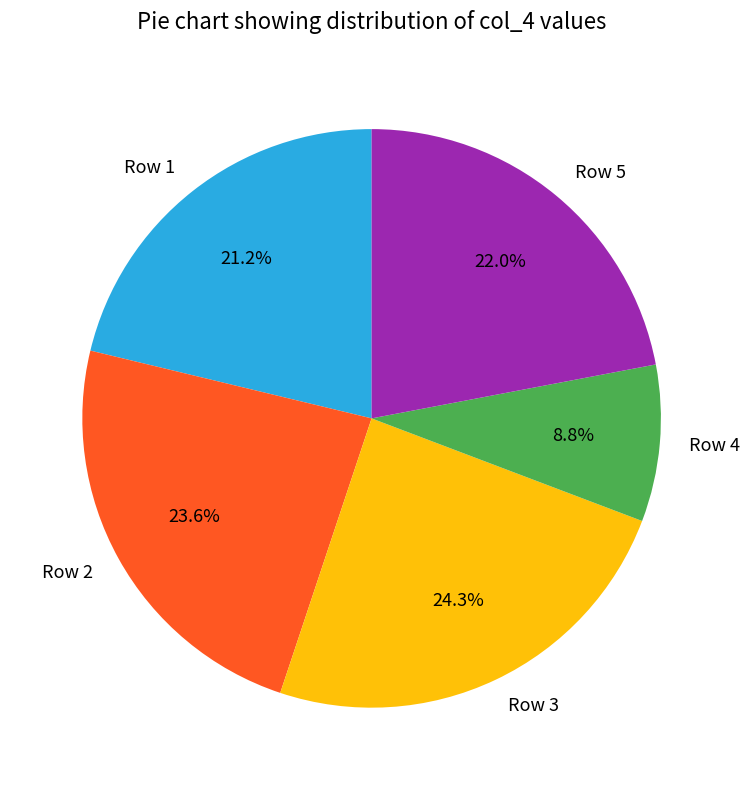

Is Row 3 the majority of the pie?

No